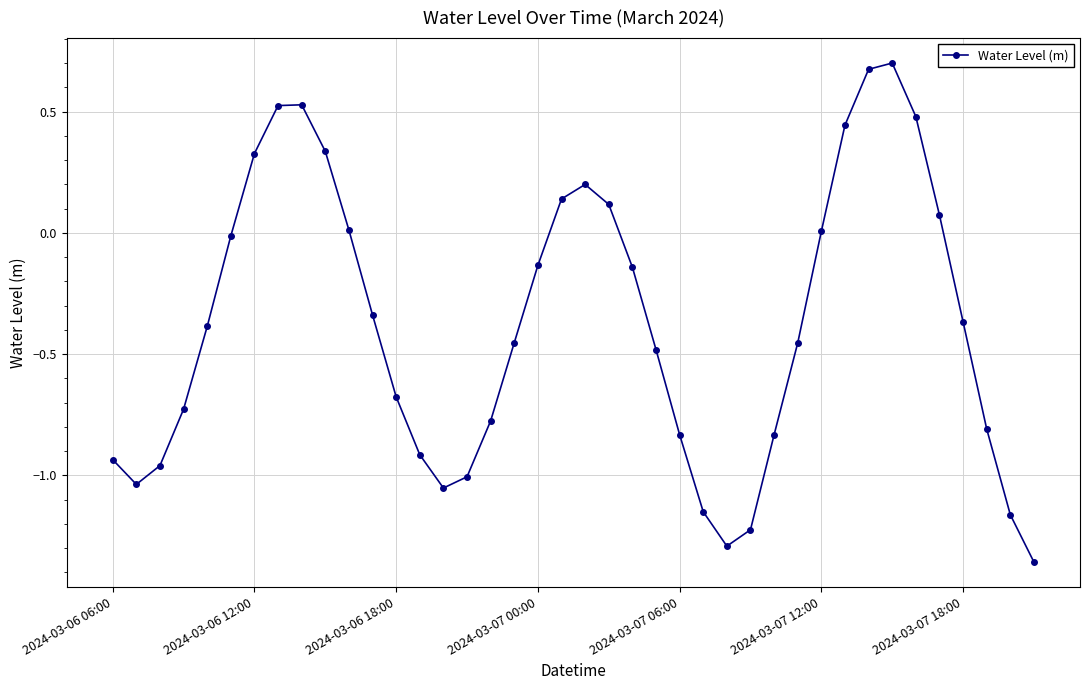

How many points are lower than both their immediate neighbors (excluding endpoints)?

3